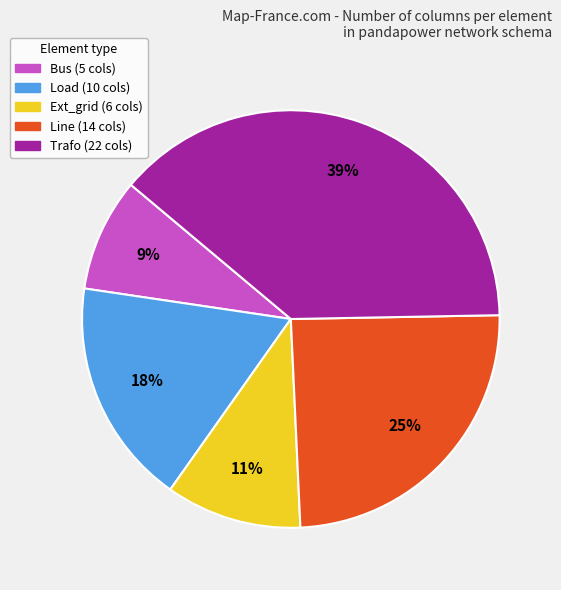

How many segments does this pie chart have?

5